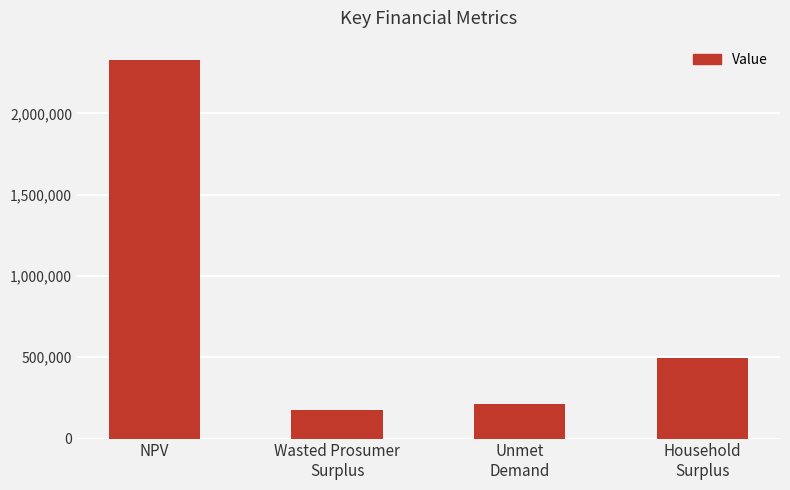

Where is the data nearest to the value 1252075?

Household
Surplus